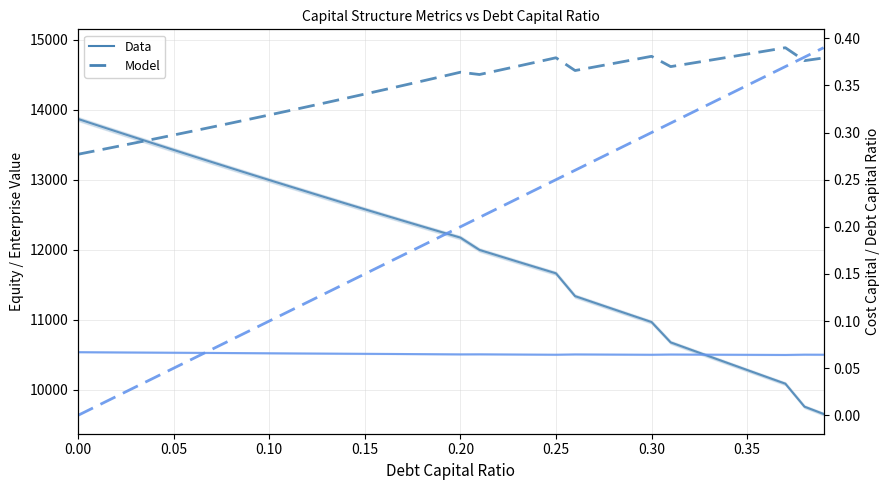

Which series has the largest total across all categories?

enterprise_value